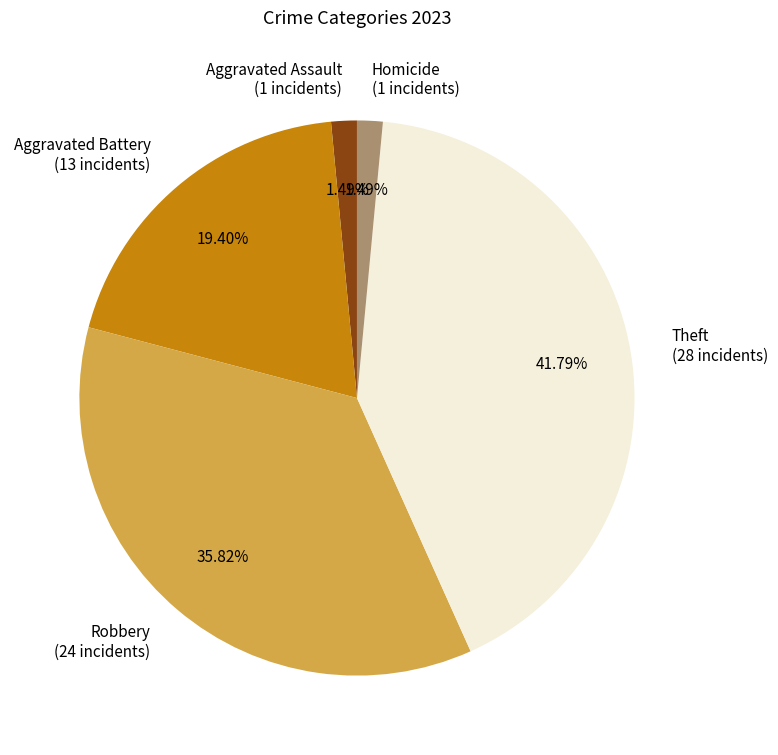

To the nearest percent, what is the average slice percentage?

20%